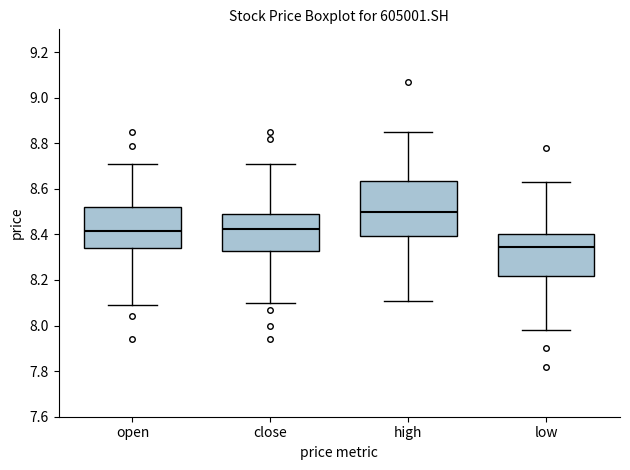

Which box has the highest median line?

high